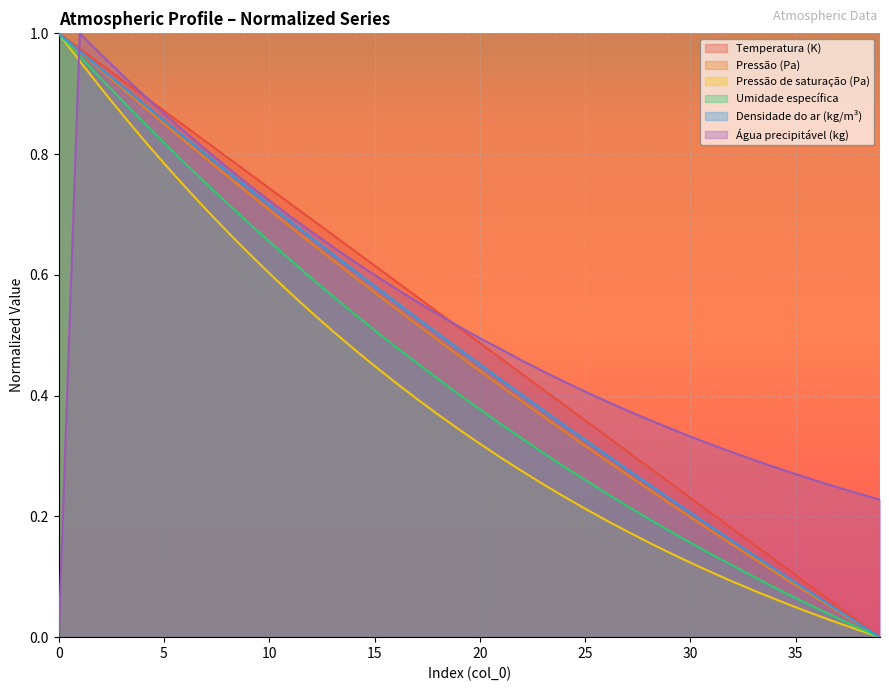

How many lines are shown in the chart?

6